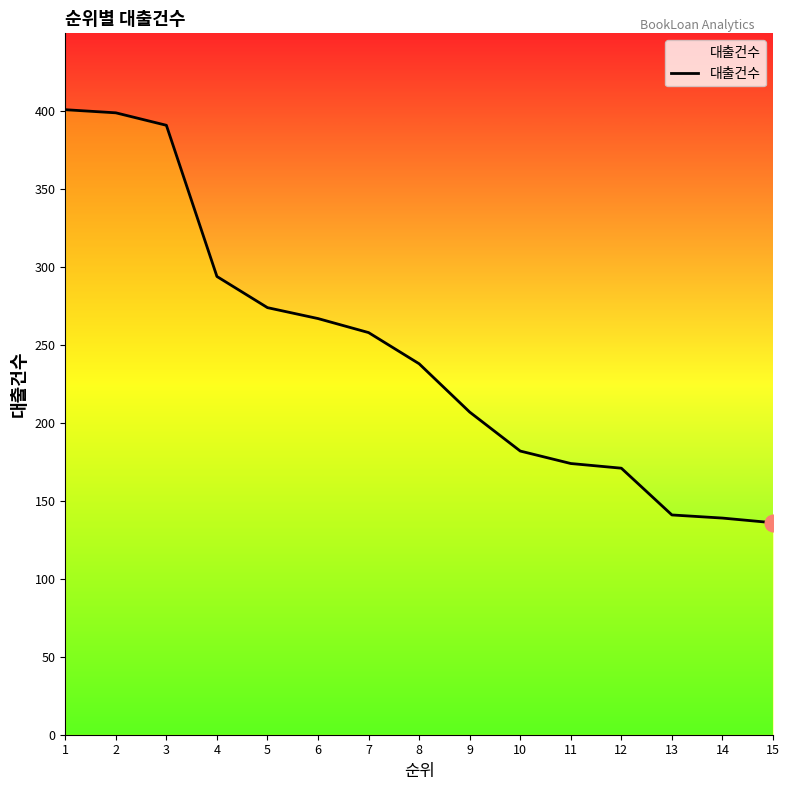

What is the difference between the maximum and minimum values?

265